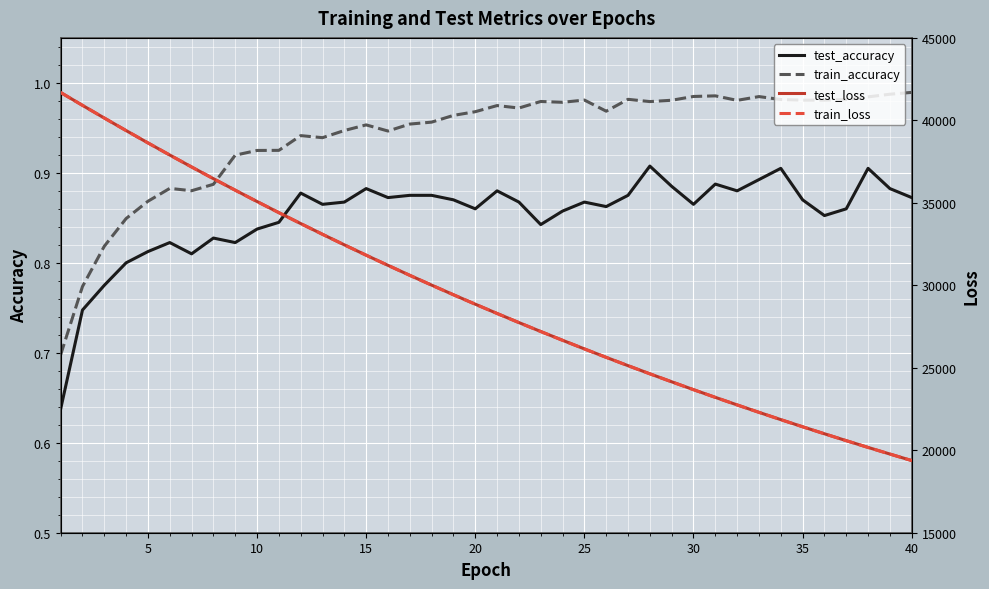

How many interior local valleys does the train_accuracy series have?

8